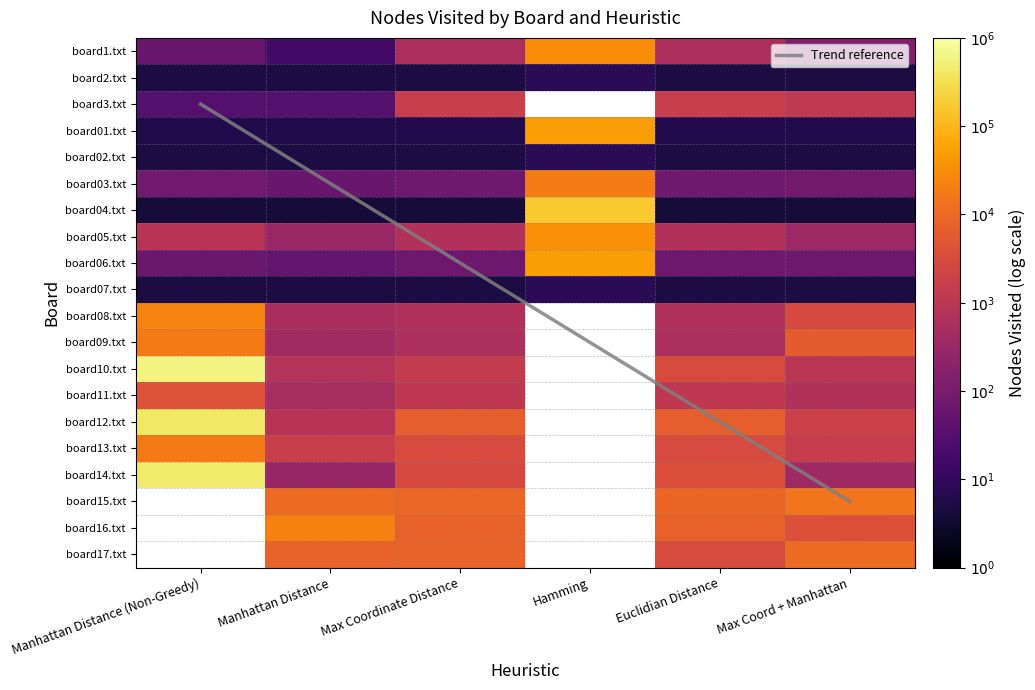

The value of board13.txt at Manhattan Distance is 1.5. True or false?

False